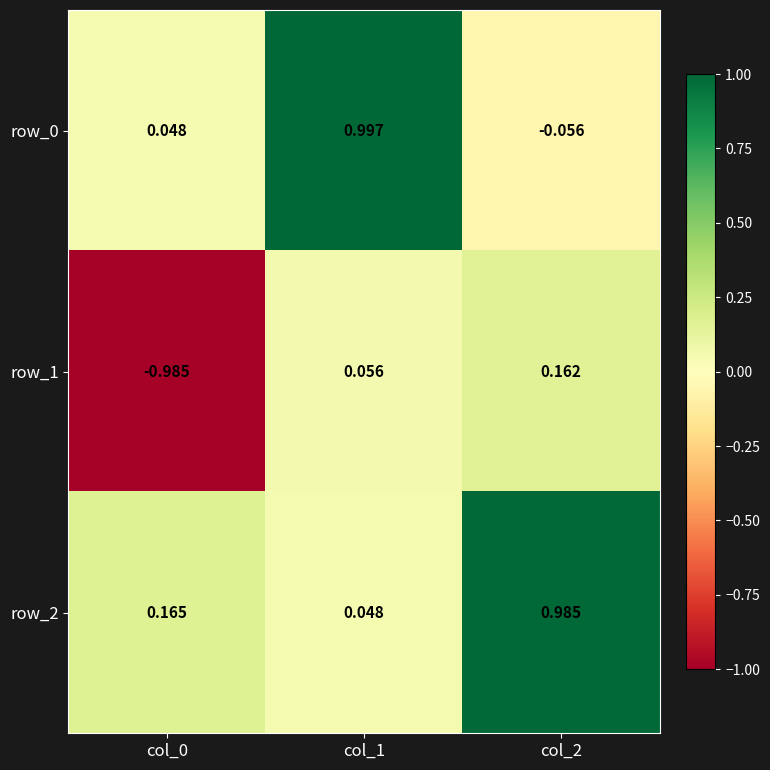

Is the value of row_0 at col_1 greater than the value of row_1 at col_2?

Yes